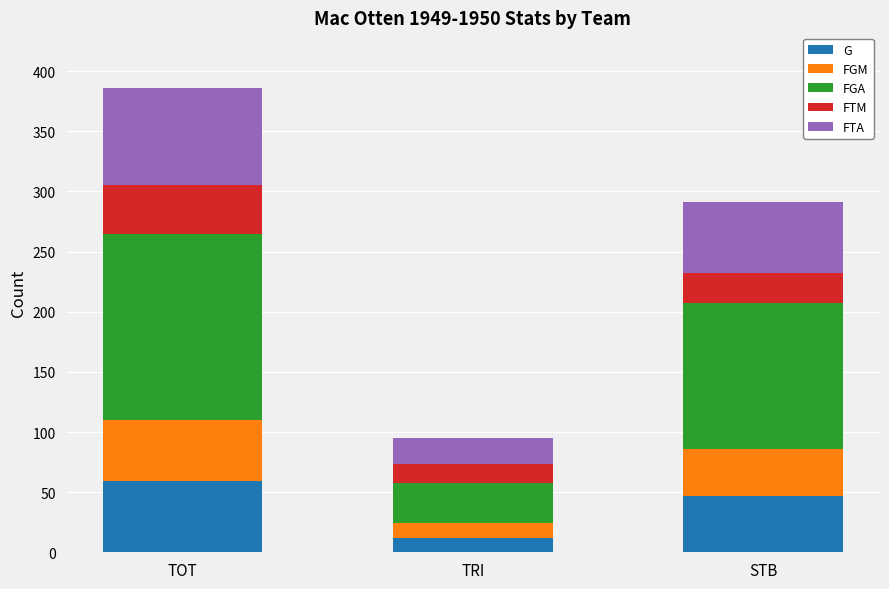

List the labels in order of G value, largest first.

TOT, STB, TRI